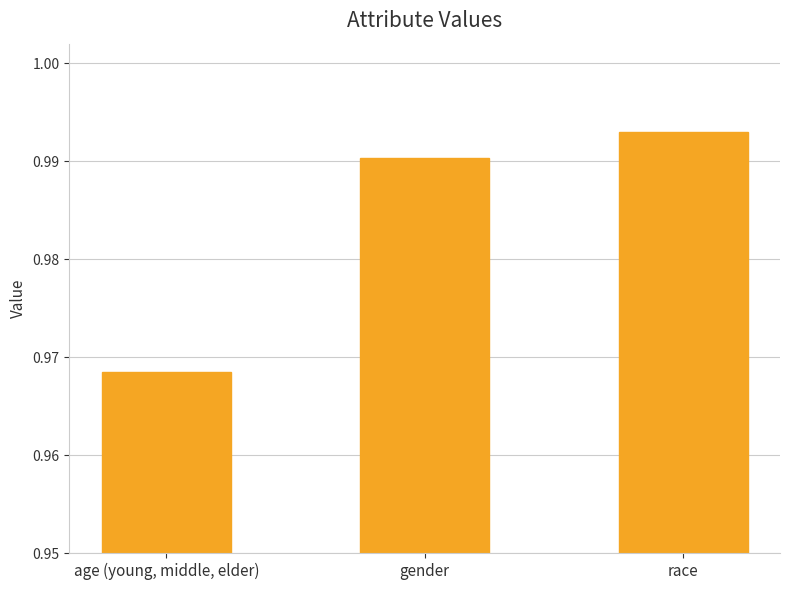

At which category does the chart reach its peak across all series?

race